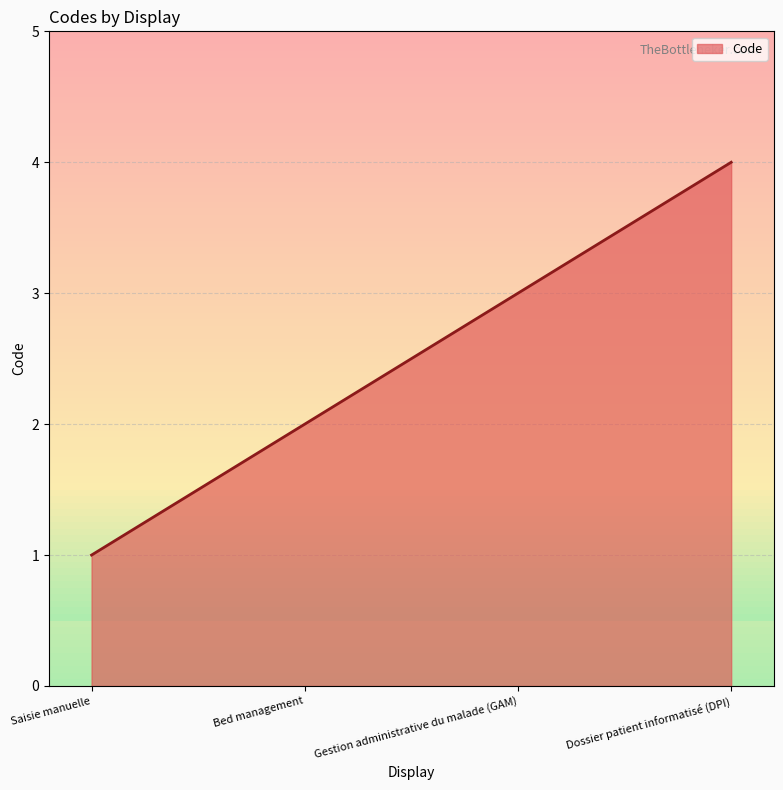

What position from the left is Dossier patient informatisé (DPI)?

4